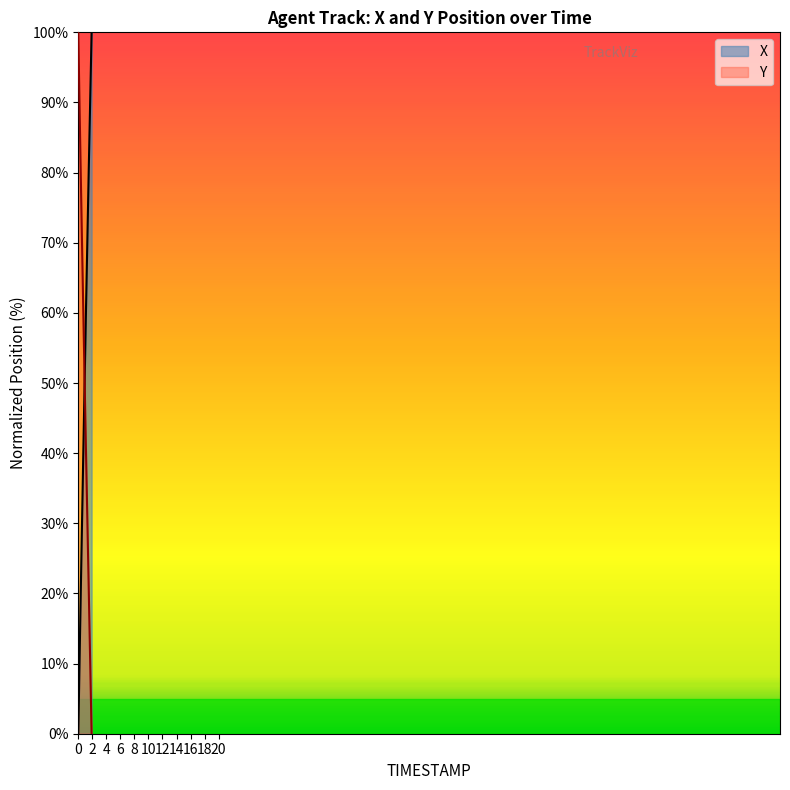

At which category is the sum across all series the highest?

1.5